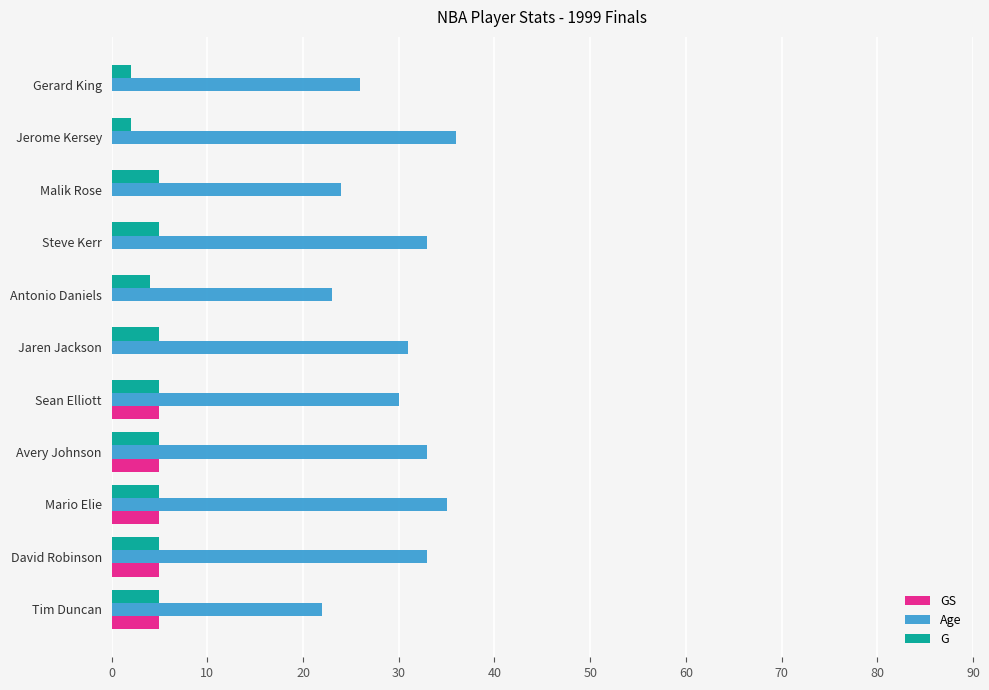

At which category does the chart reach its peak across all series?

Jerome Kersey